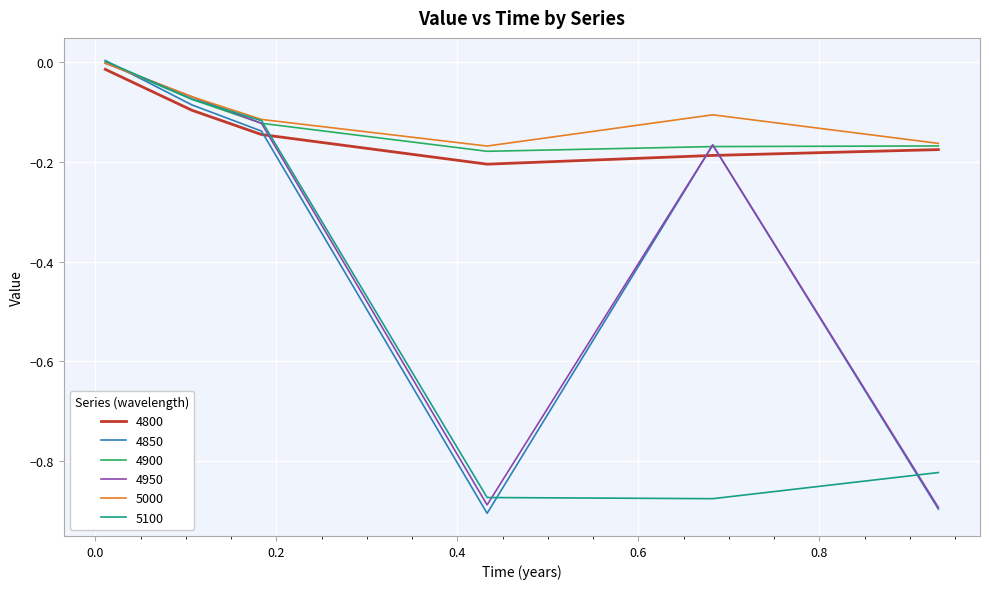

How many times do 4950 and 4850 cross each other?

1